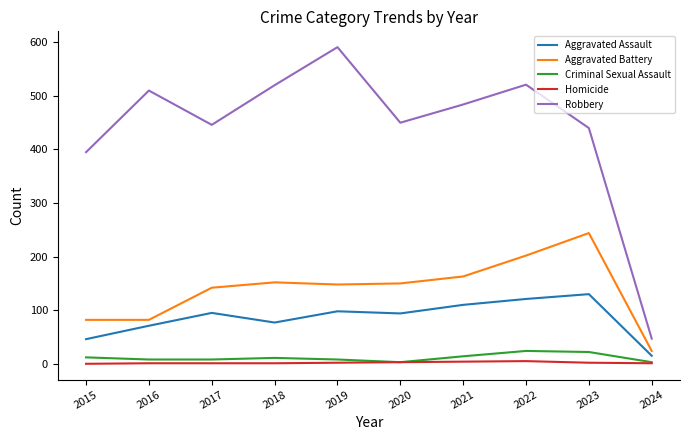

Which series has the widest spread of values?

Robbery